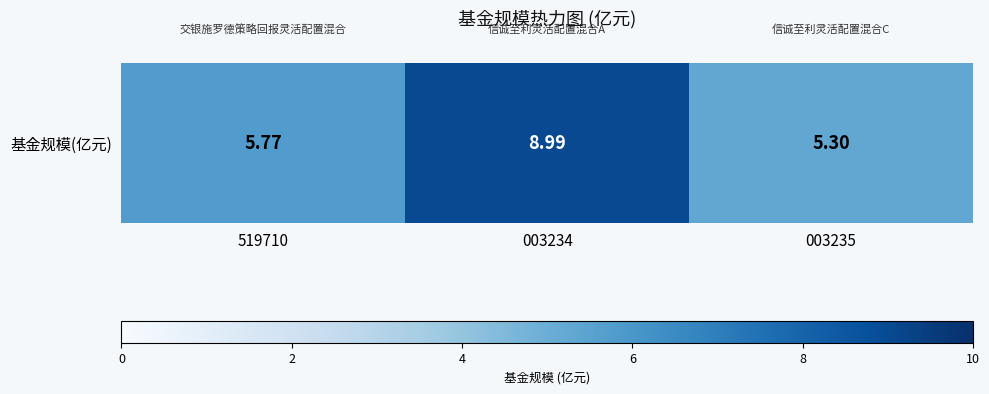

Which category has the highest value across all series?

003234